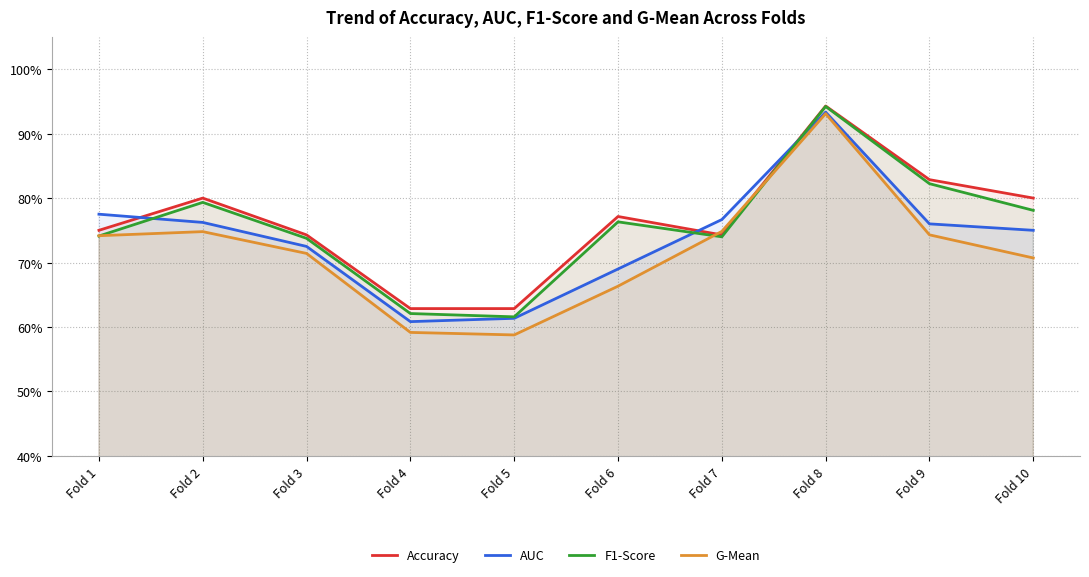

At which category is the sum across all series the highest?

Fold 8